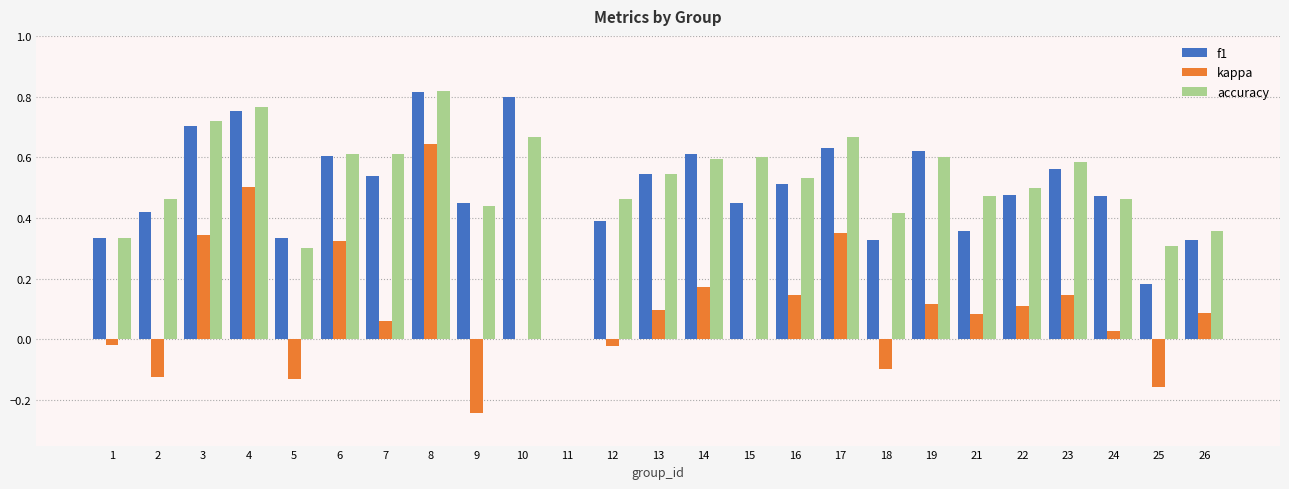

How many groups of bars are there?

25